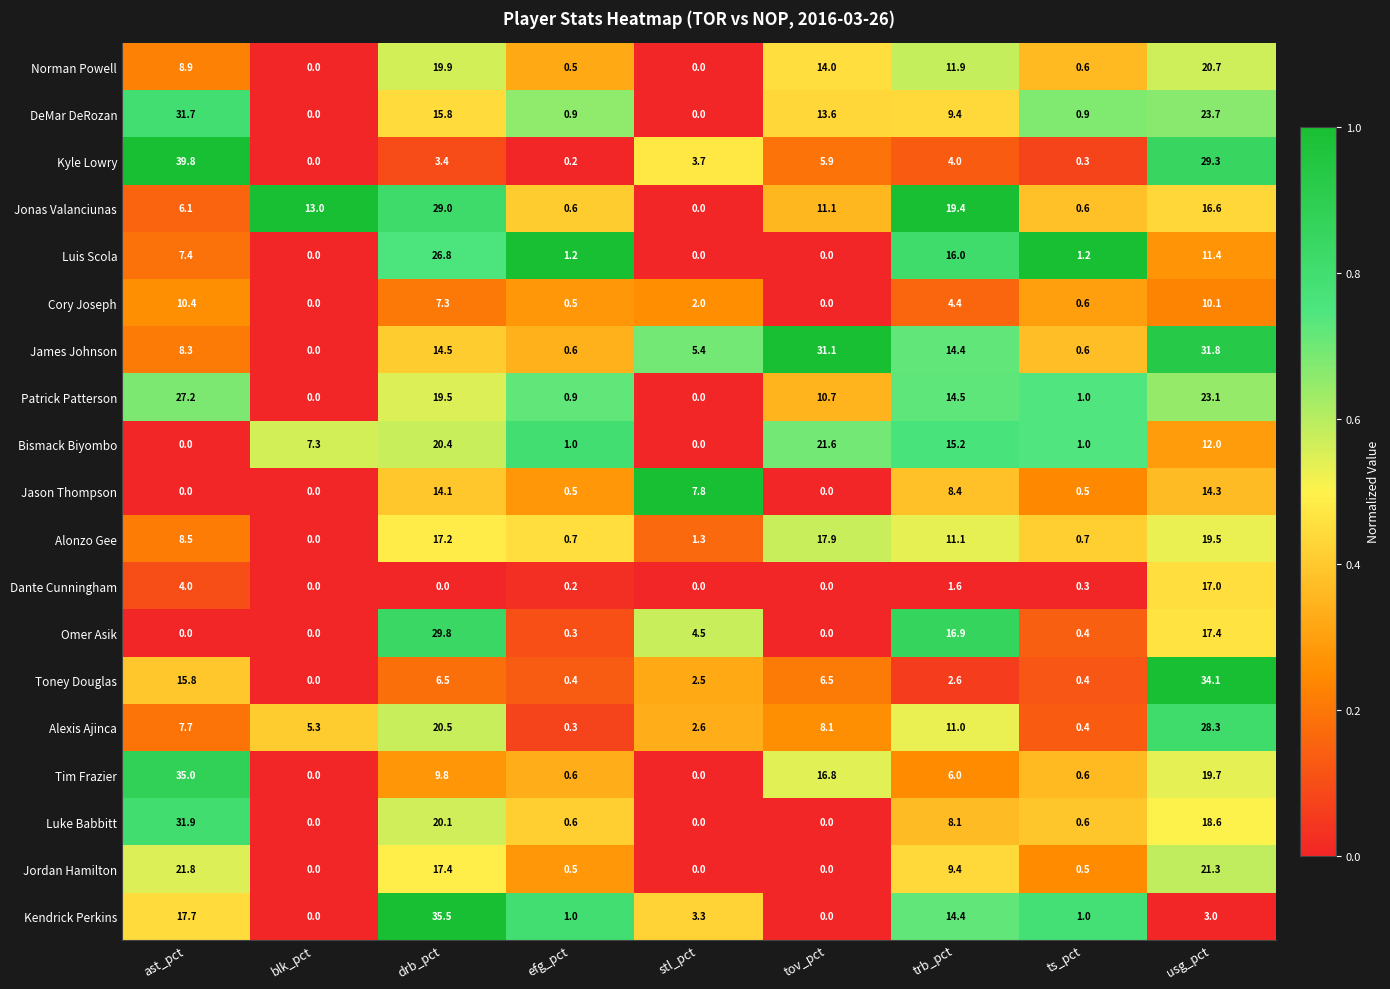

The Jonas Valanciunas series shows 15.2 at drb_pct. True or false?

False